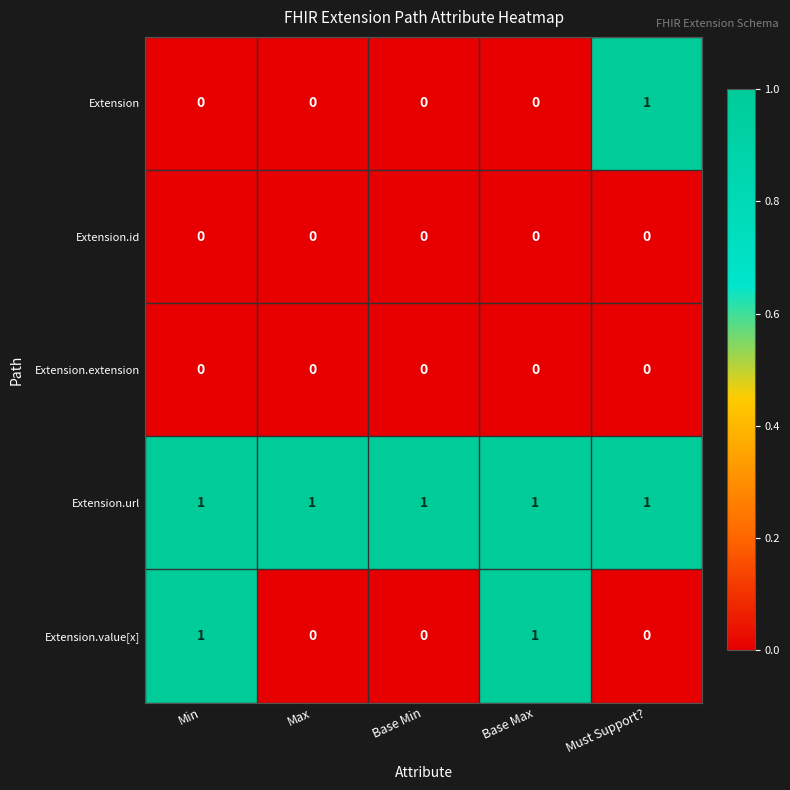

At how many categories does at least one series exceed 0?

5